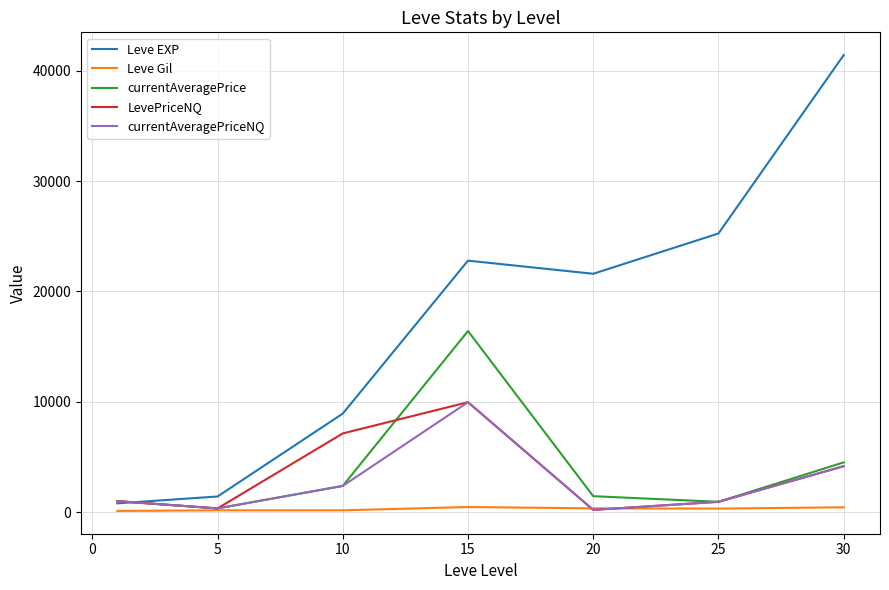

Which series has the largest range (max minus min)?

Leve EXP